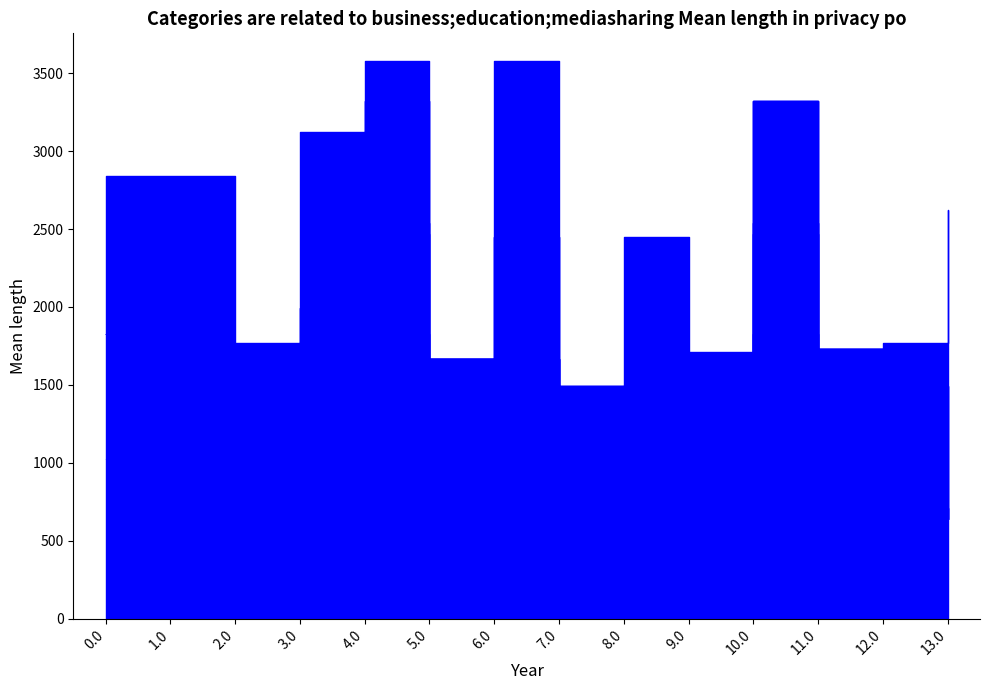

What position from the left is 4.0?

5